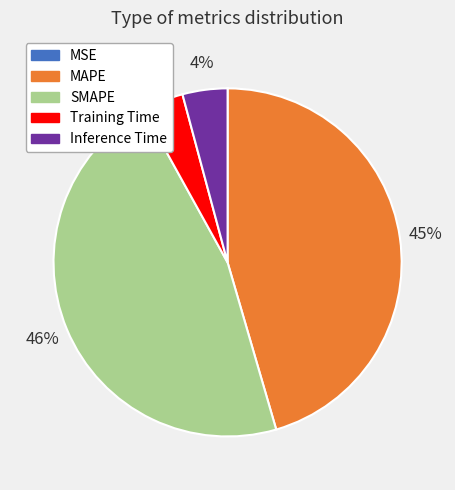

To the nearest percent, what is the difference between the SMAPE and Inference Time slice percentages?

42%